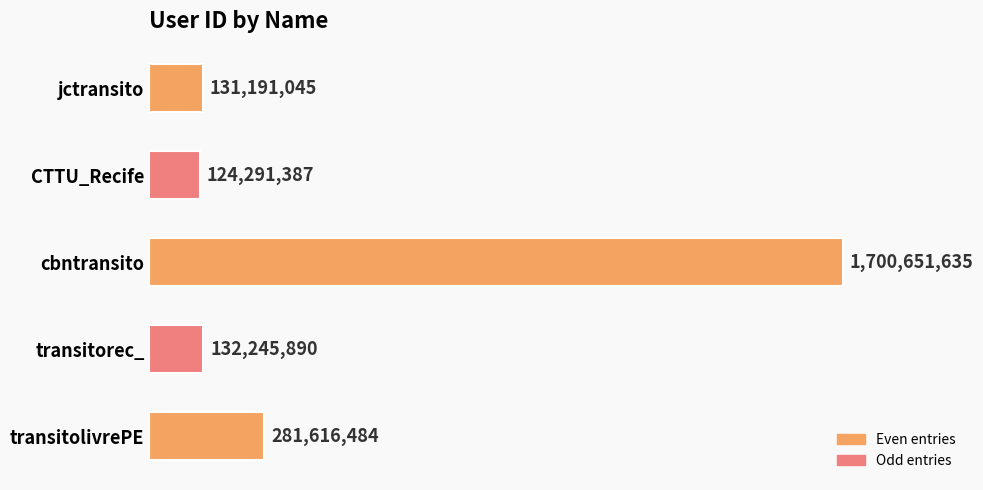

List the labels in order of value, smallest first.

CTTU_Recife, jctransito, transitorec_, transitolivrePE, cbntransito